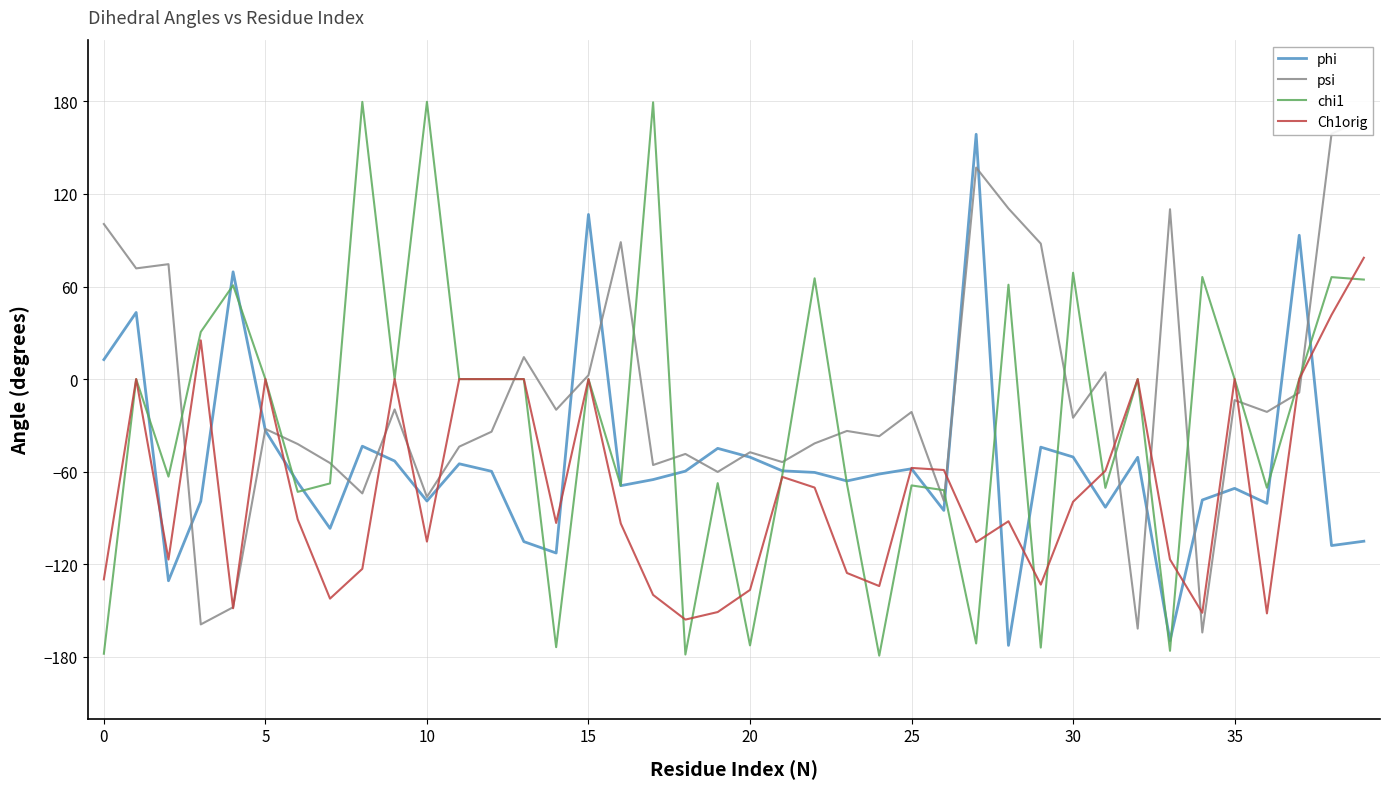

Which category has the lowest value in the Ch1orig series?

18